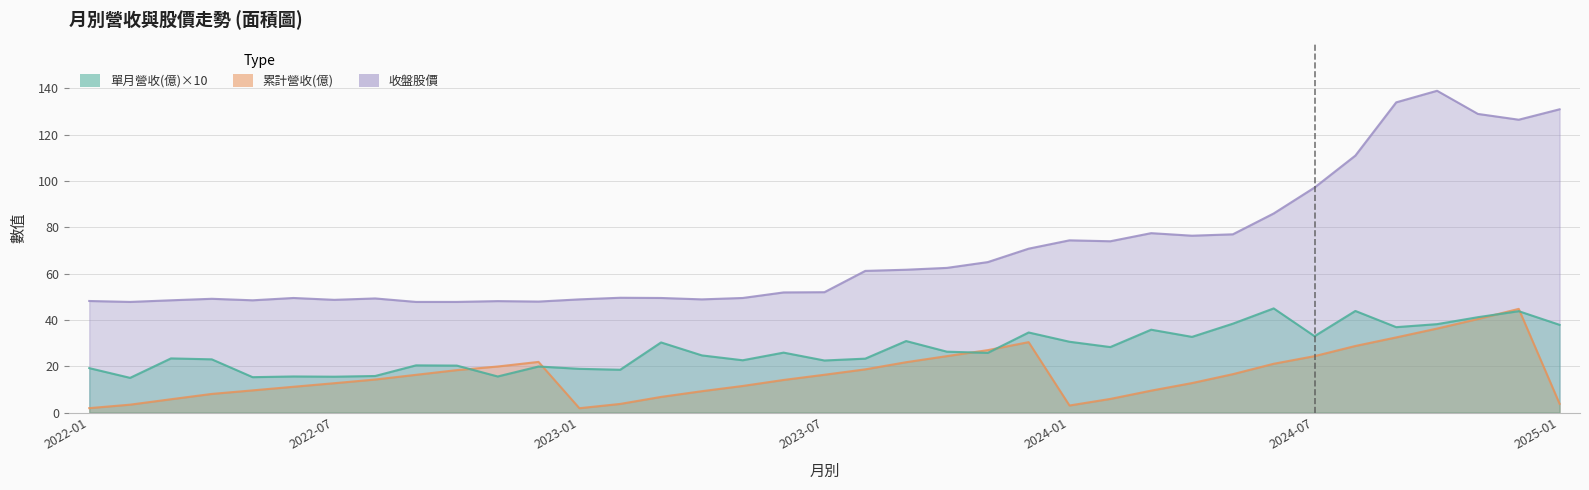

How many interior local peaks does the 累計營收(億) series have?

3